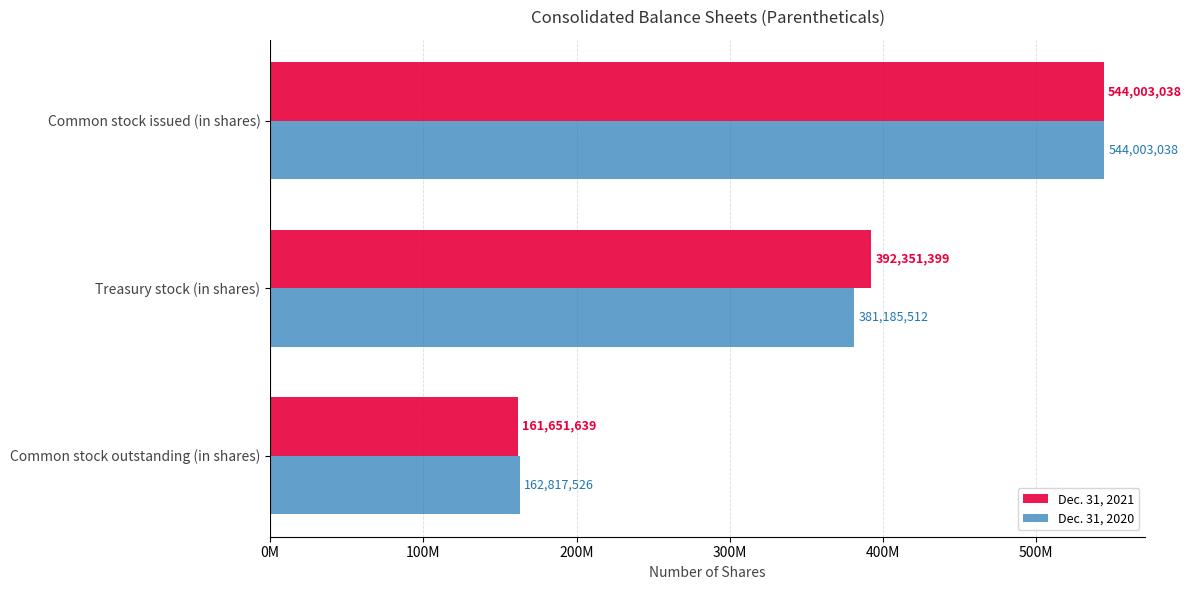

What are all the series names shown in the legend?

Dec. 31, 2021, Dec. 31, 2020